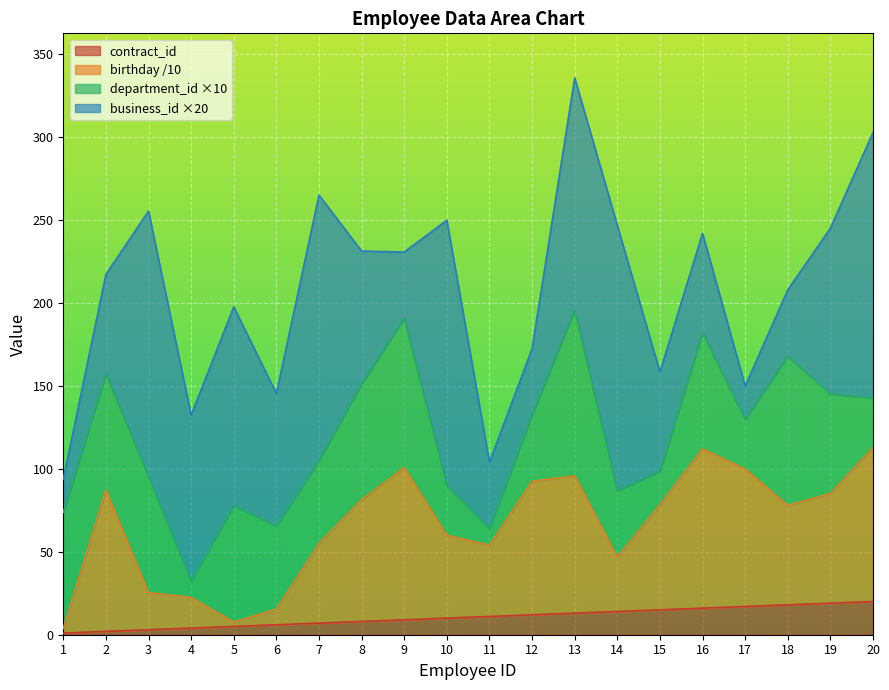

True or false: birthday and contract_id cross at least once.

False